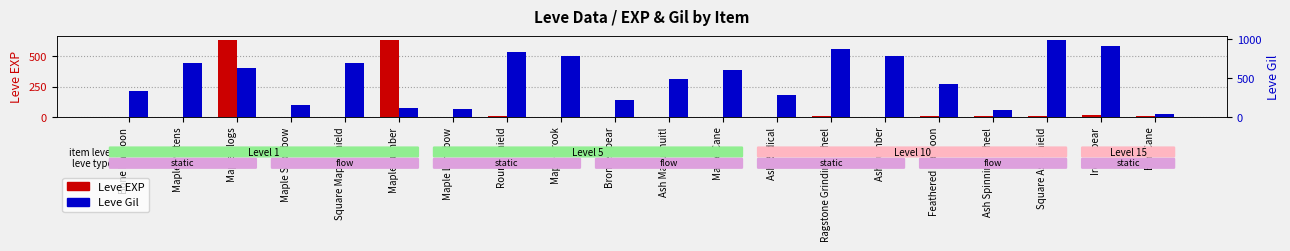

Where does the Leve EXP series first go above 5?

Maple Clogs